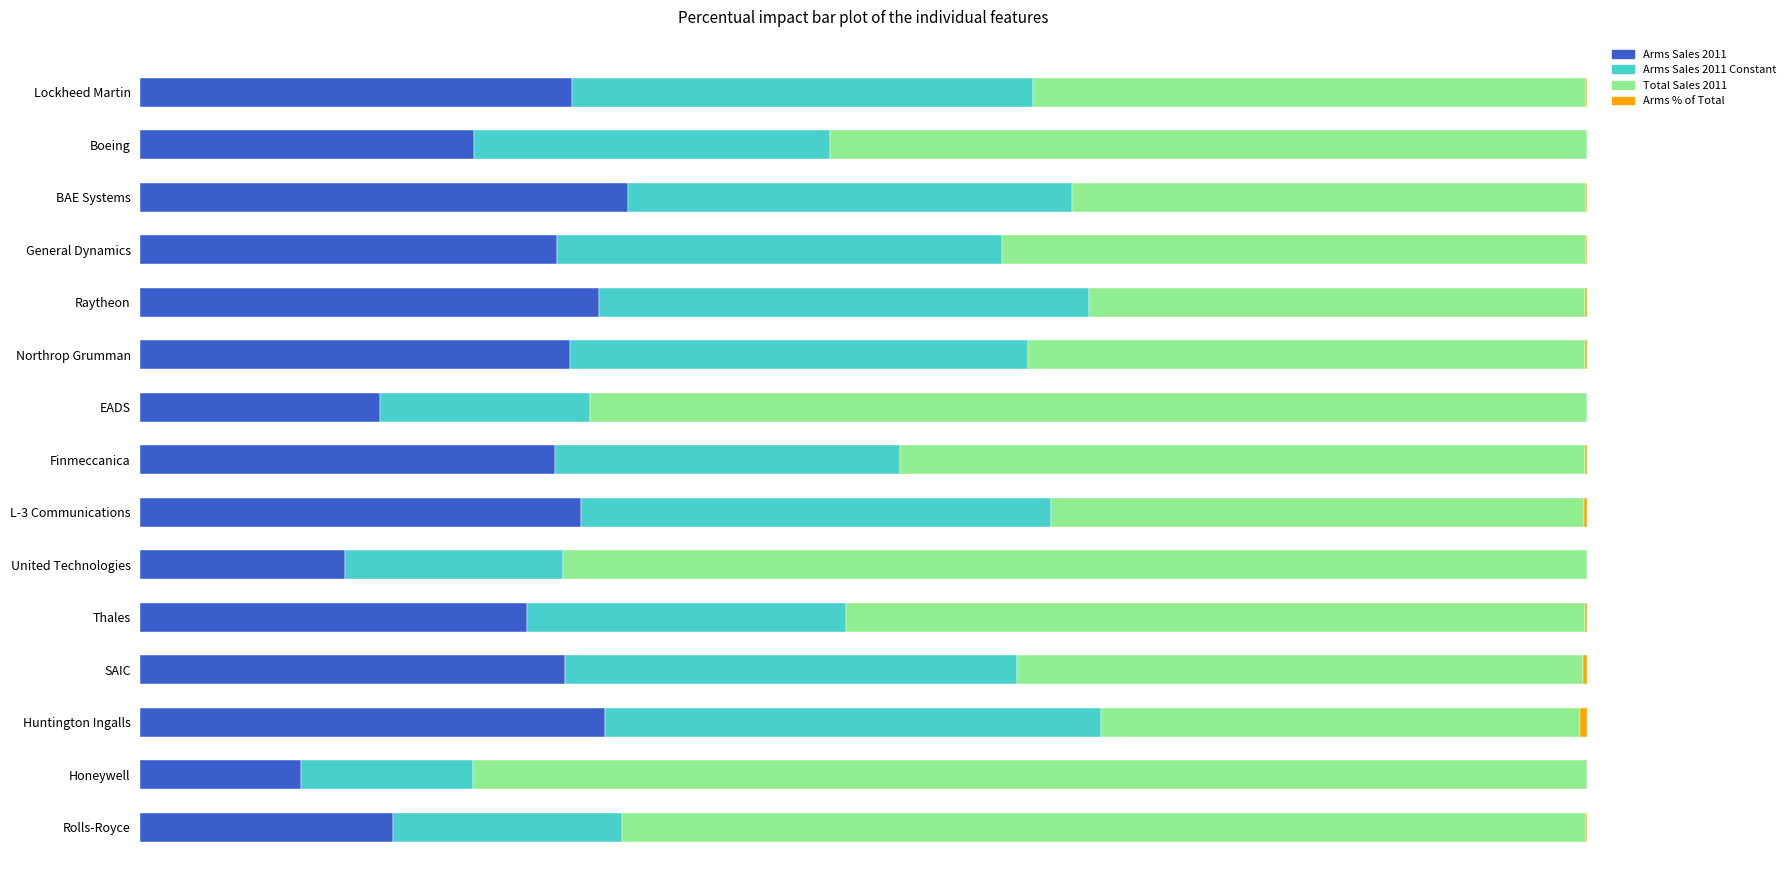

Reading left to right, transcribe all the data shown in this chart.

Arms Sales 2011: 0.3	0.2	0.3	0.3	0.3	0.3	0.2	0.3	0.3	0.1	0.3	0.3	0.3	0.1	0.2
Arms Sales 2011 Constant: 0.3	0.2	0.3	0.3	0.3	0.3	0.1	0.2	0.3	0.2	0.2	0.3	0.3	0.1	0.2
Total Sales 2011: 0.4	0.5	0.4	0.4	0.3	0.4	0.7	0.5	0.4	0.7	0.5	0.4	0.3	0.8	0.7
Arms % of Total: 0.0	0.0	0.0	0.0	0.0	0.0	0.0	0.0	0.0	0.0	0.0	0.0	0.0	0.0	0.0